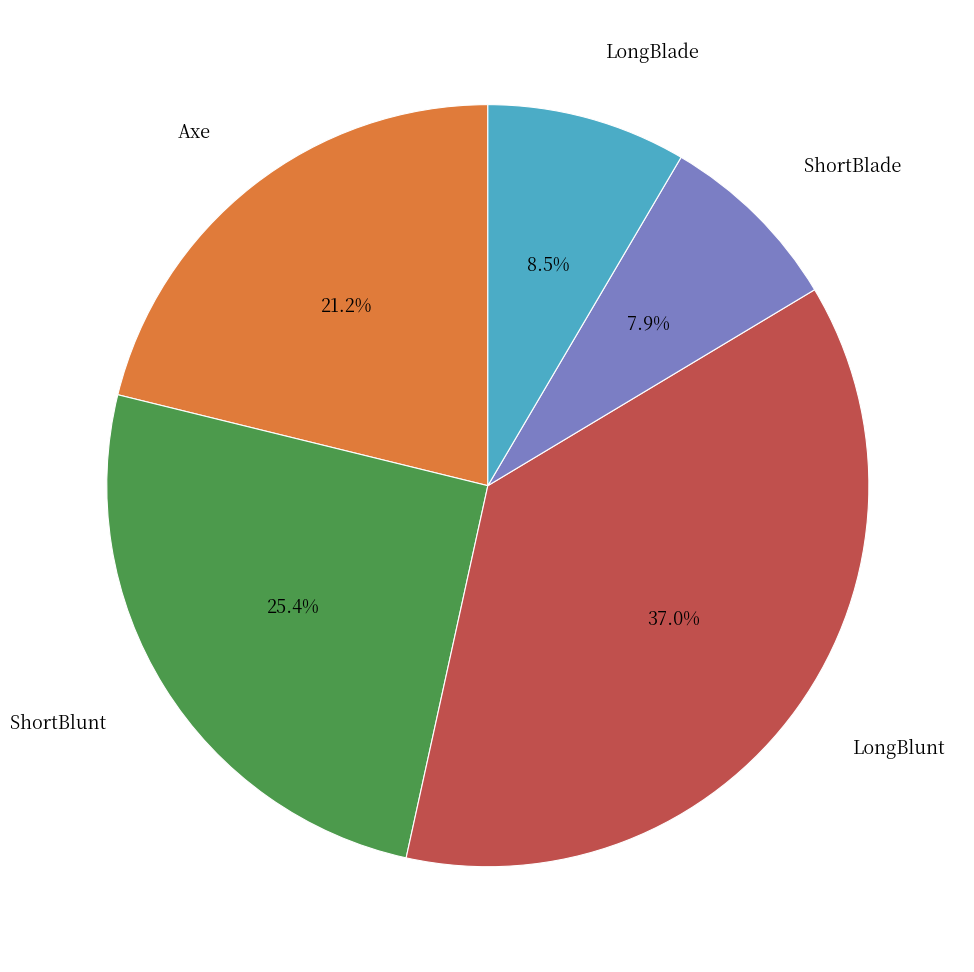

Is there a majority slice in this chart?

No